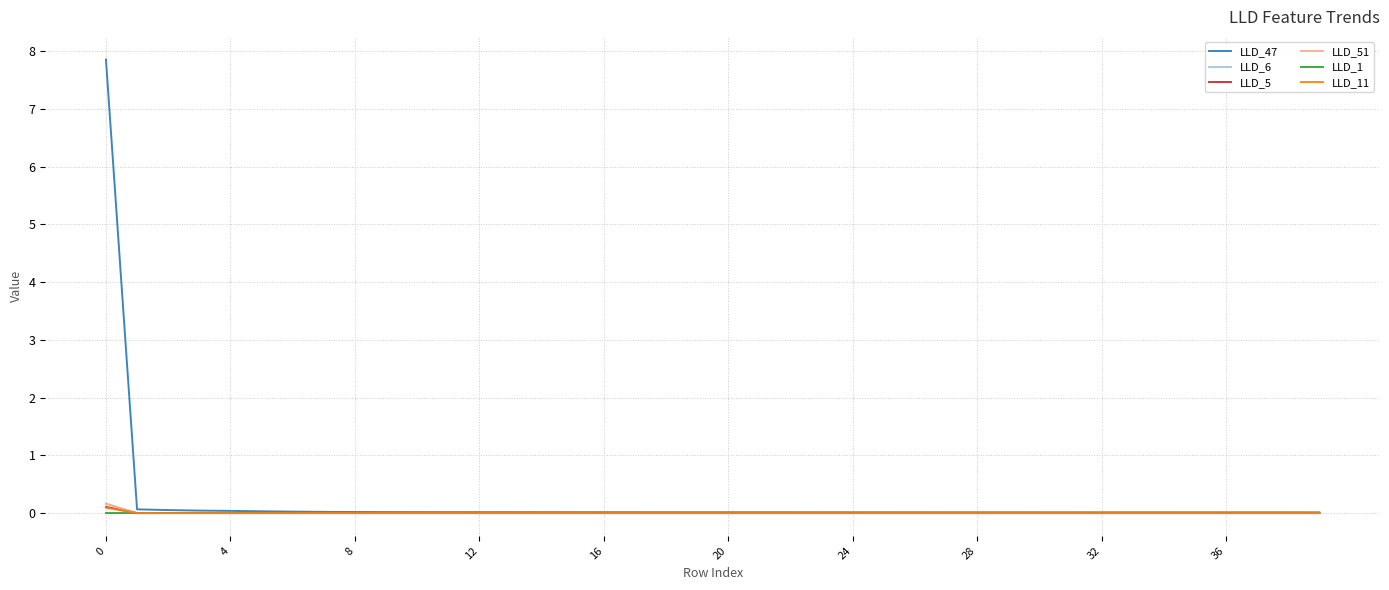

Which series has the largest range (max minus min)?

LLD_47